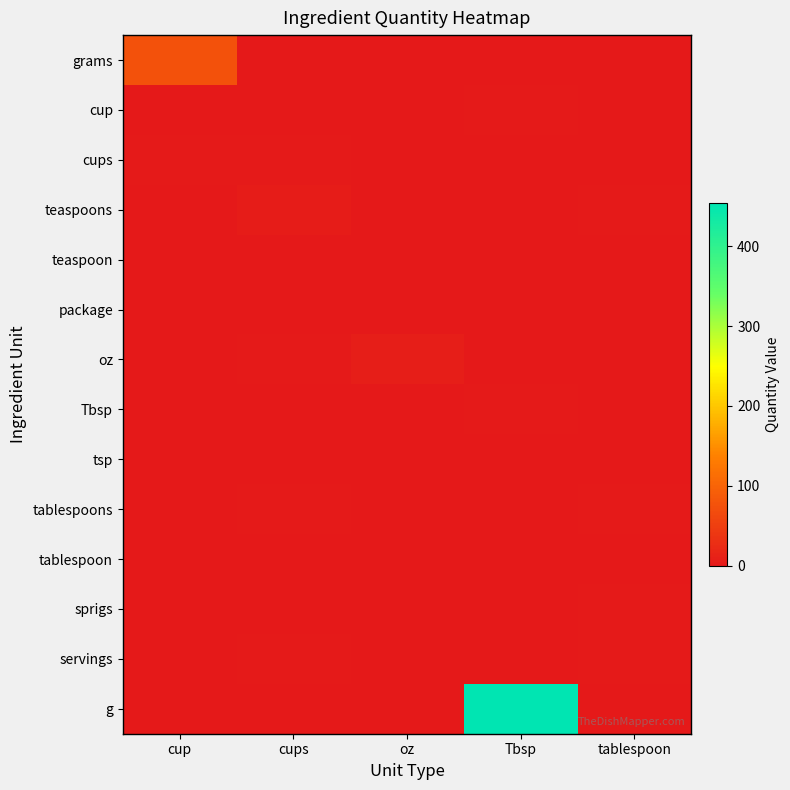

At which category is the sum across all series the highest?

Tbsp